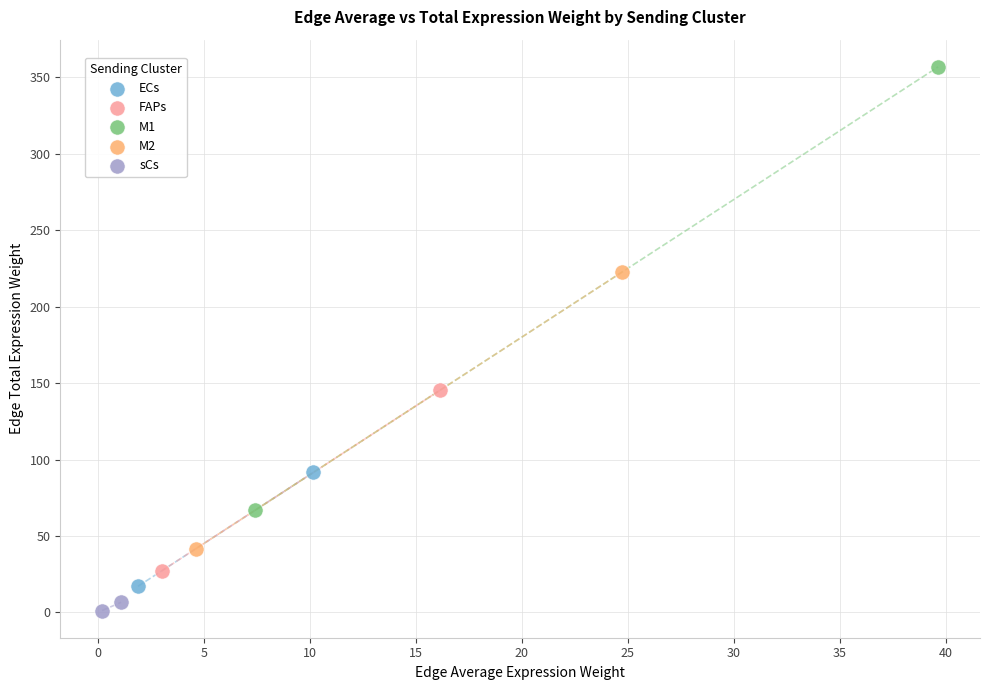

Which series contains the lowest Y value?

sCs